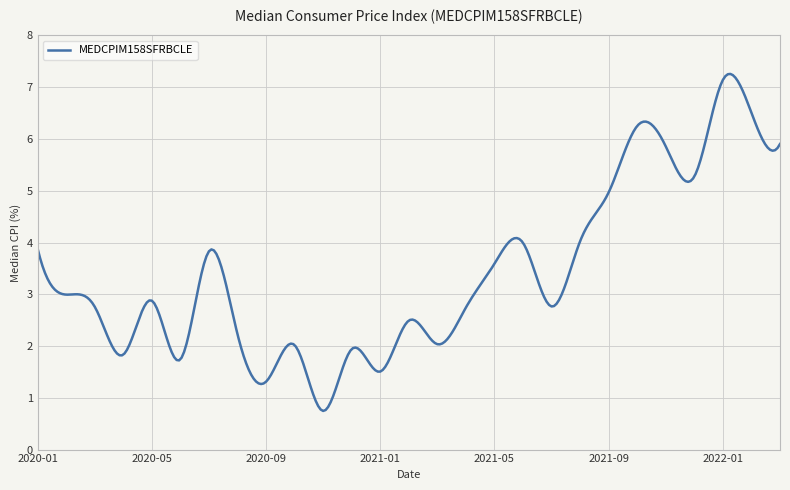

What is the difference between the maximum and minimum values?

6.5